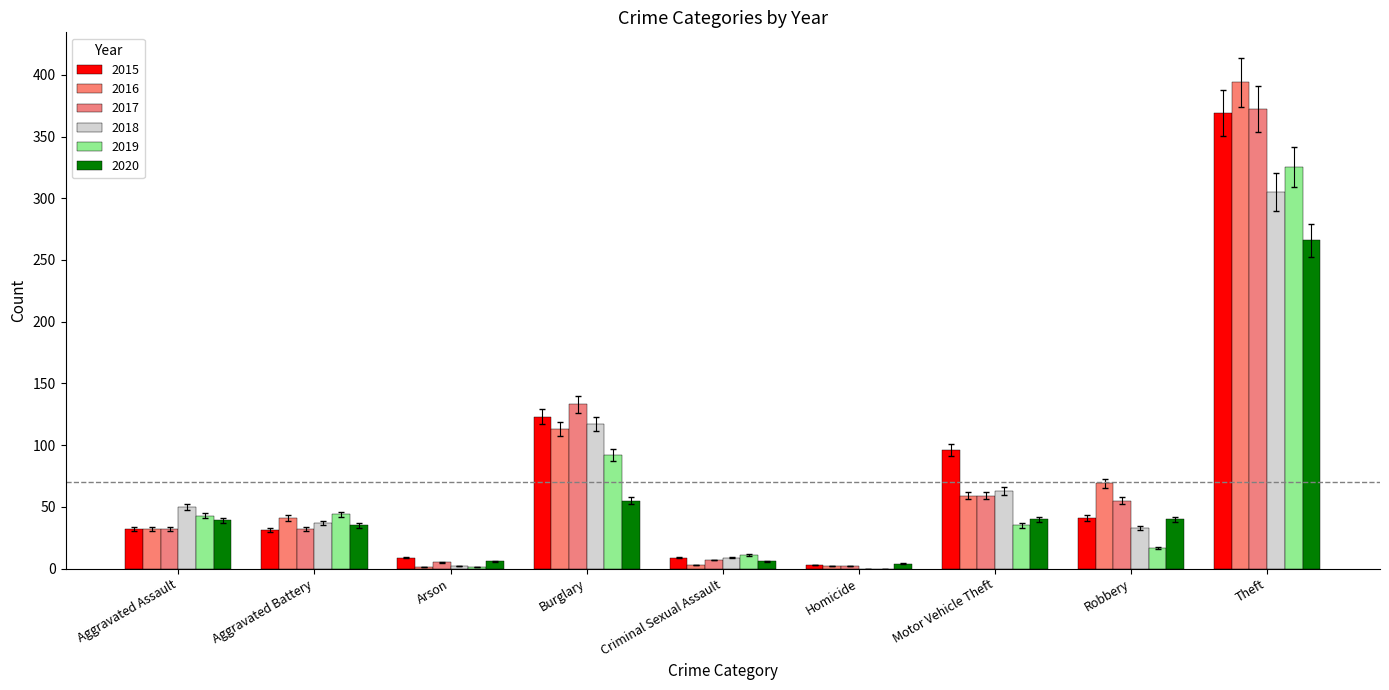

At which label is 2017 closest to 187?

Burglary